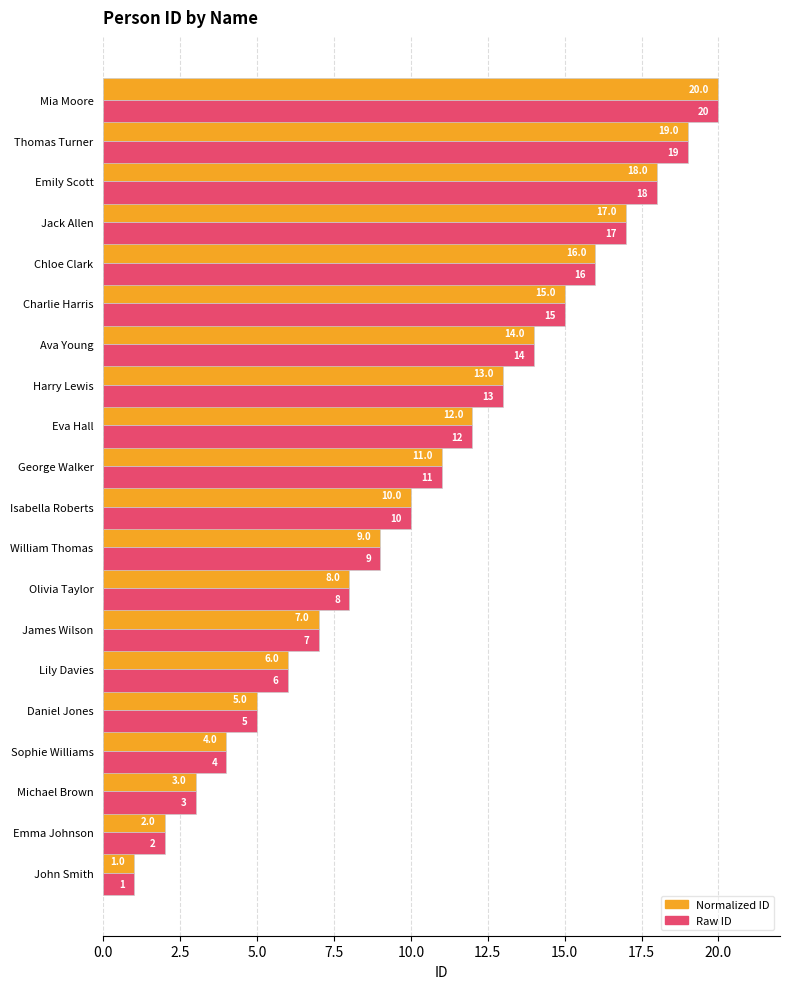

At which category is the sum across all series the highest?

Mia Moore